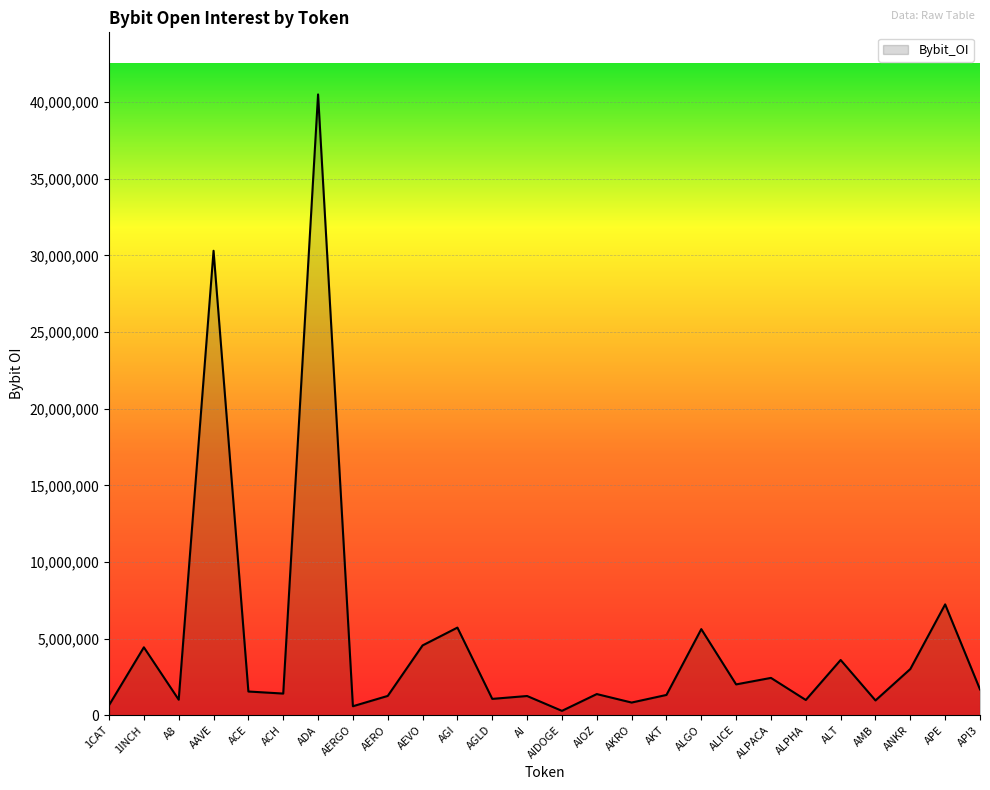

What is the greatest value displayed?

40510534